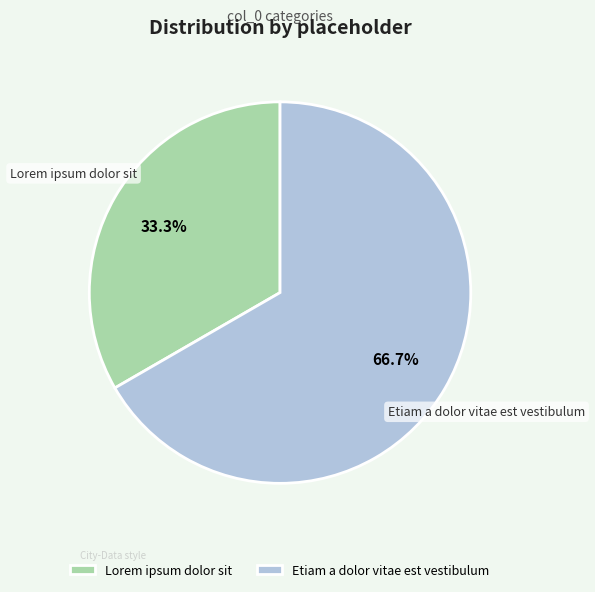

Approximately how many times larger is the value at Lorem ipsum dolor sit compared to Etiam a dolor vitae est vestibulum?

0.5